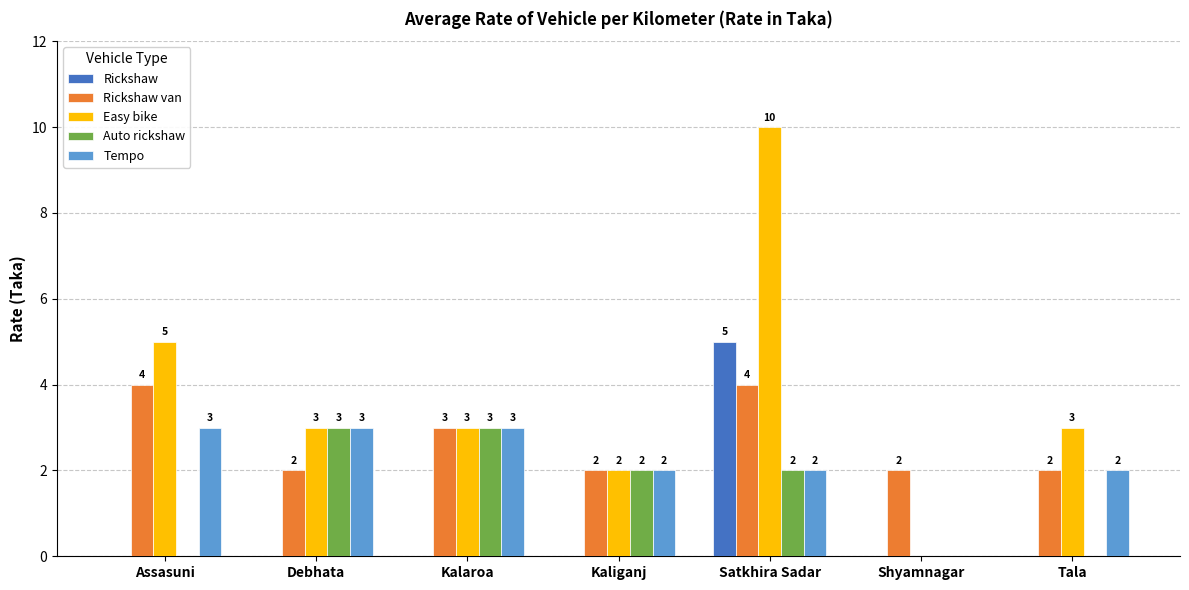

What is the maximum value shown in the chart?

10